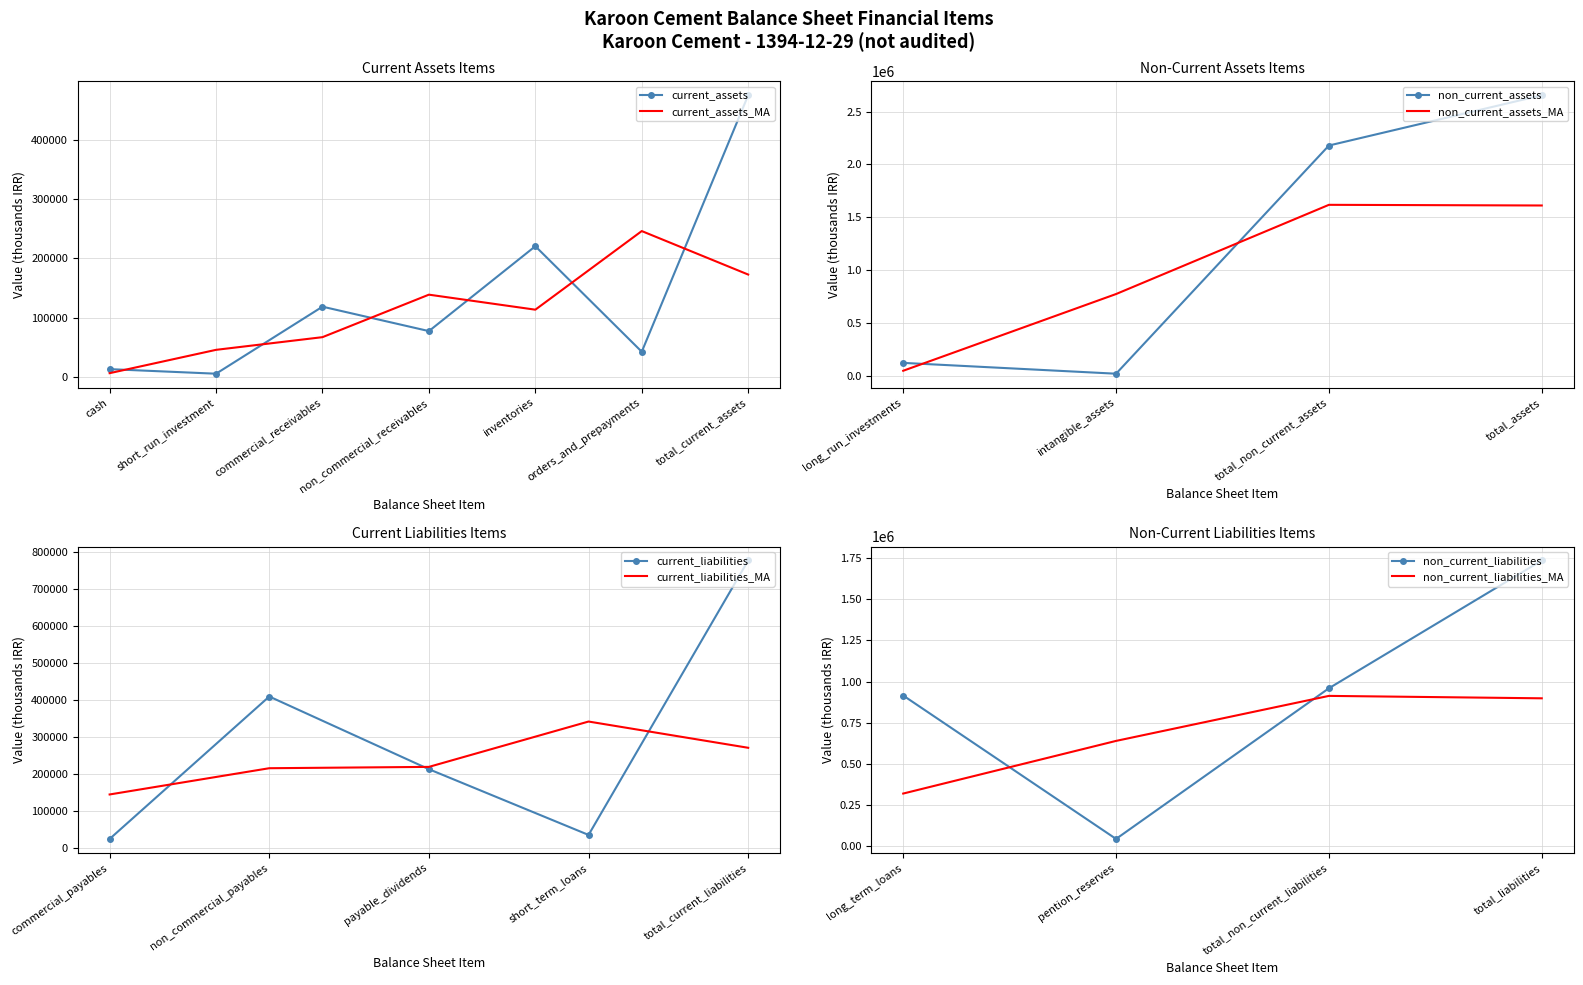

Which series has the largest total across all categories?

non_current_assets